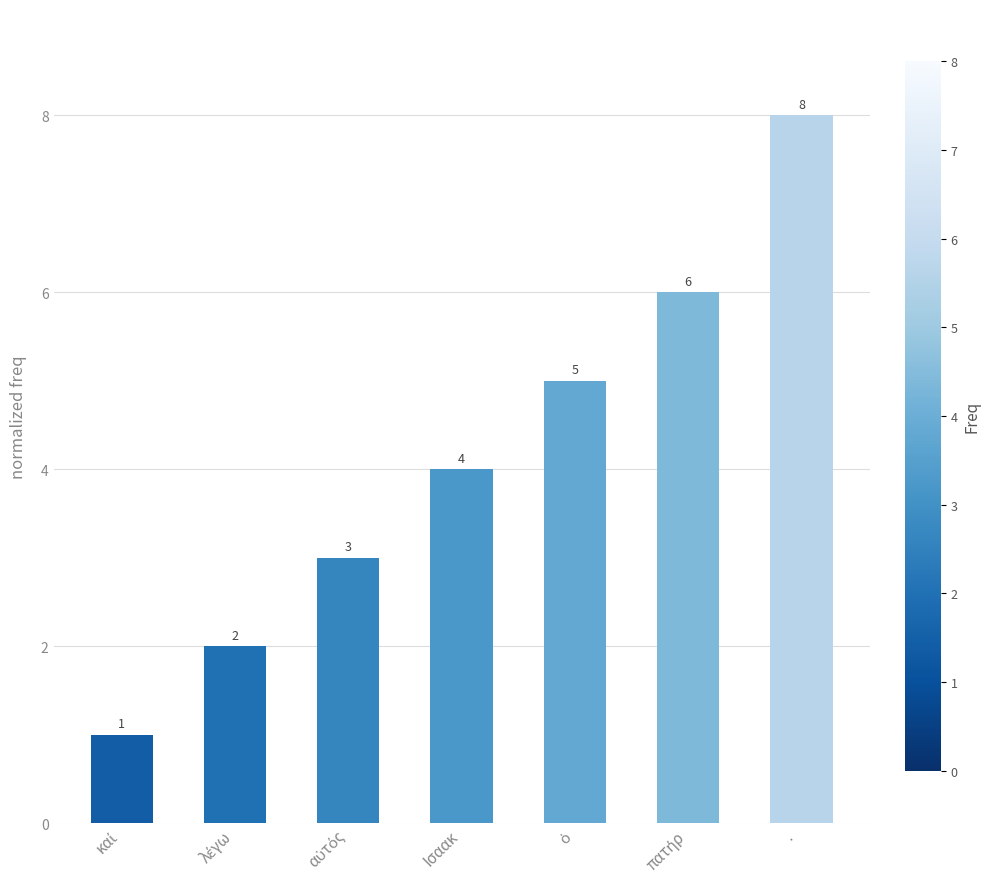

Reading right to left, extract all data points from this chart.

8	6	5	4	3	2	1